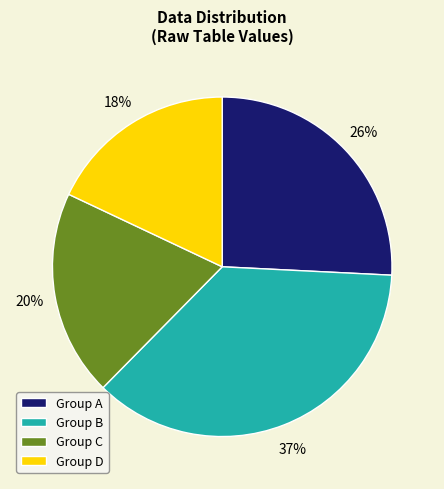

Which has a higher value, Group B or Group A?

Group B